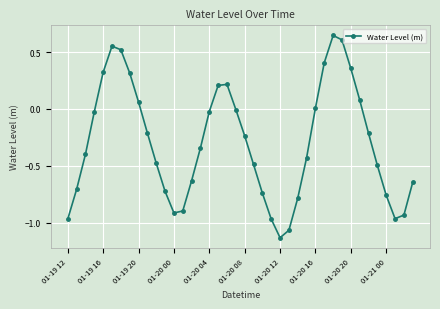

What is the sum of all values?

-11.9